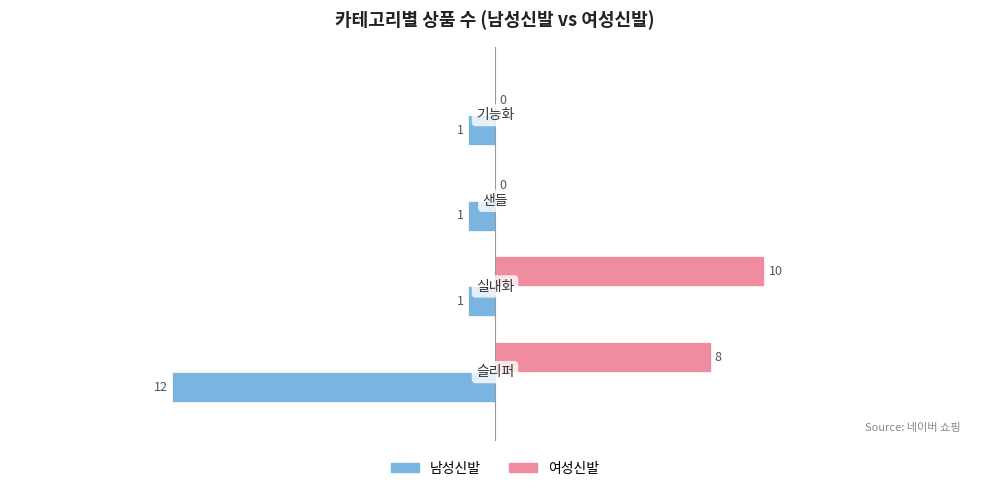

What is the sum of all 남성신발 values?

-15